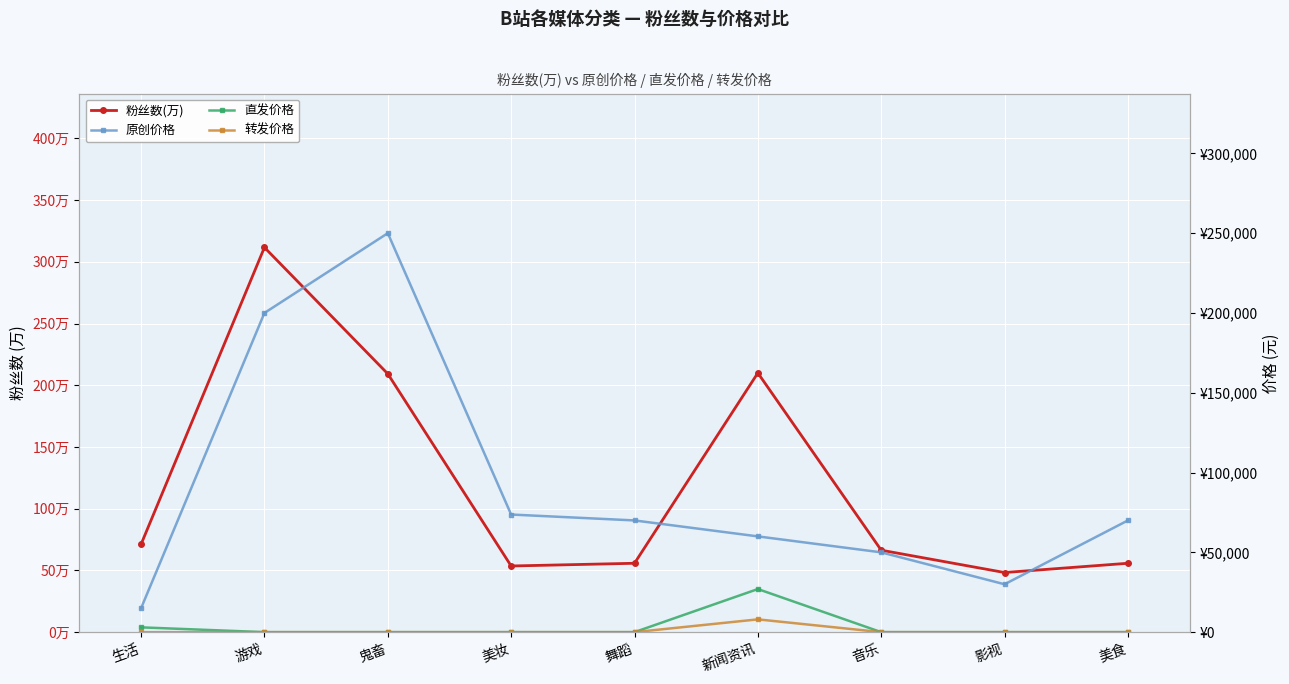

Which category has the lowest value across all series?

游戏